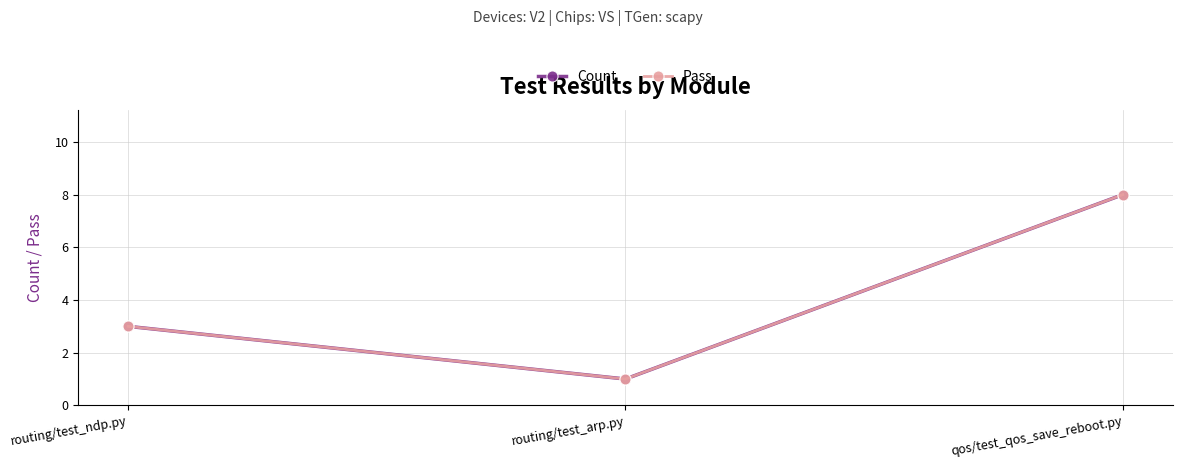

At which label is Count closest to 4?

routing/test_ndp.py